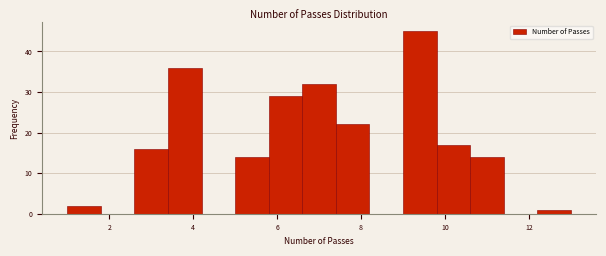

How tall is the bar that spans 1.0 to 1.8 on the x-axis? The values are not printed on the chart, so give them approximately, as read against the axis.

2